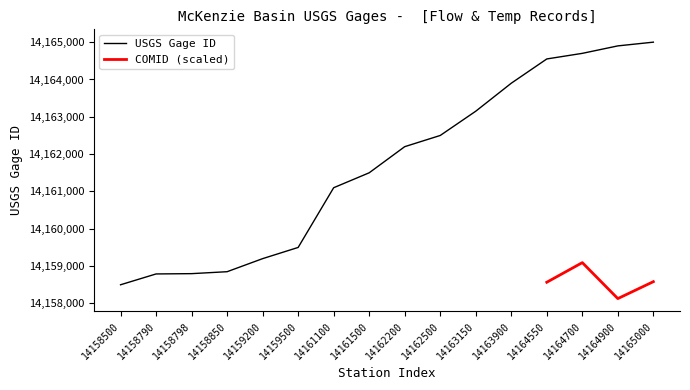

The value at 14159500 is 21123584. True or false?

False